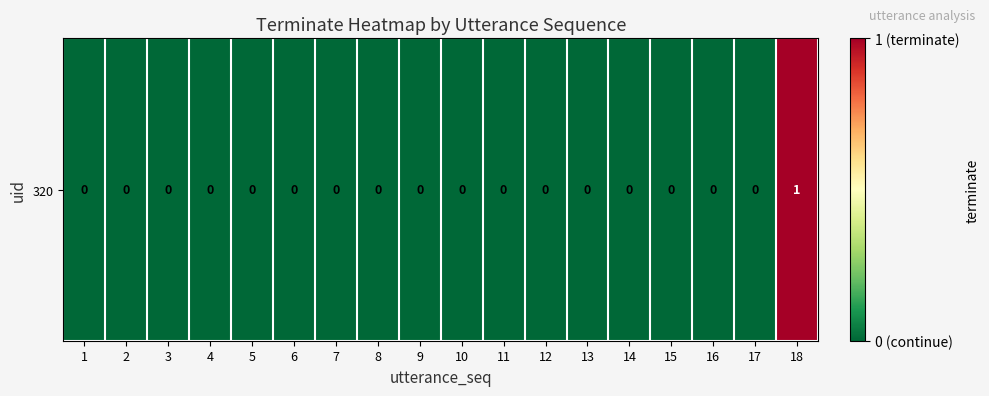

Count the values in the range 0 to 1.

18